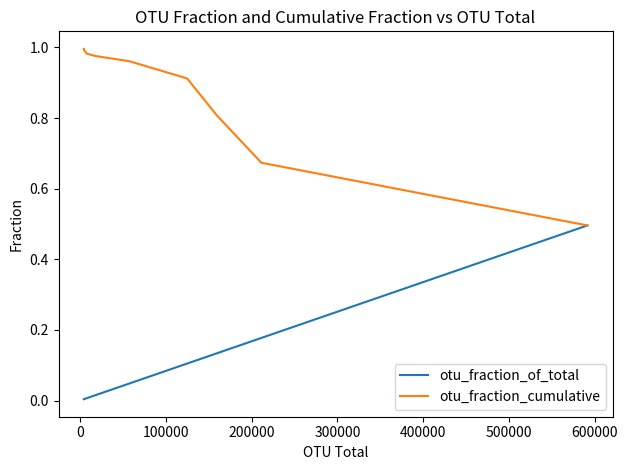

True or false: otu_fraction_of_total has more than 0 interior local peaks.

False